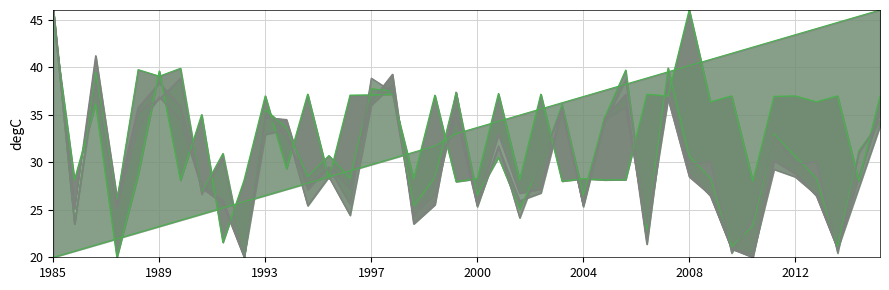

At which category is the sum across all series the highest?

1985